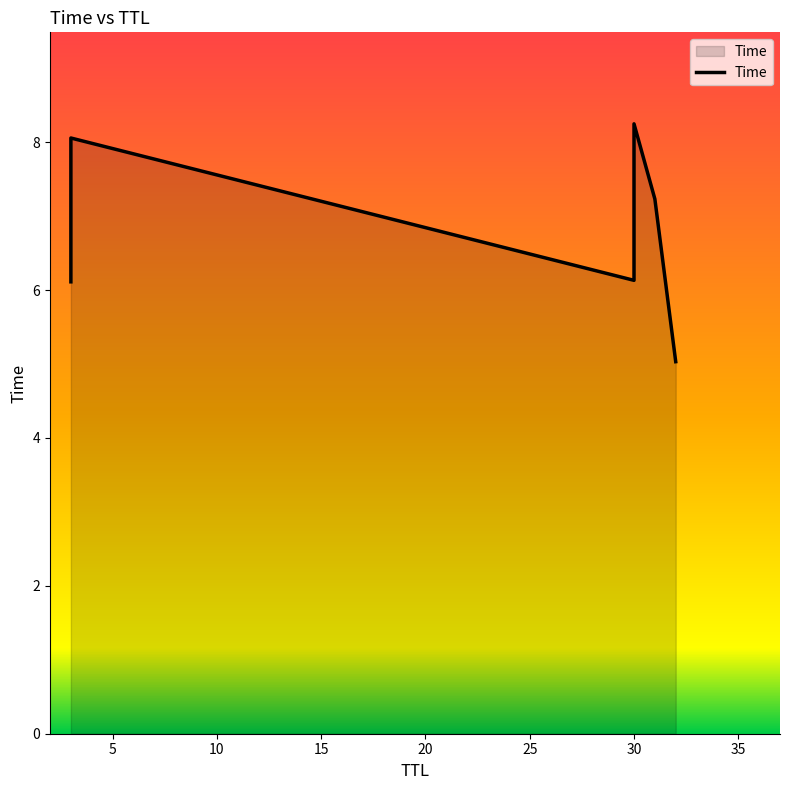

How many values exceed 7?

3